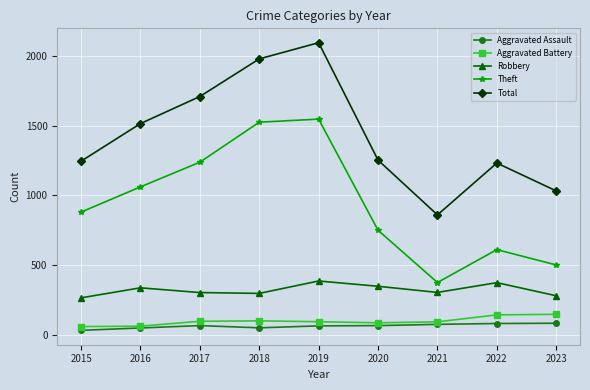

How many lines are shown in the chart?

5